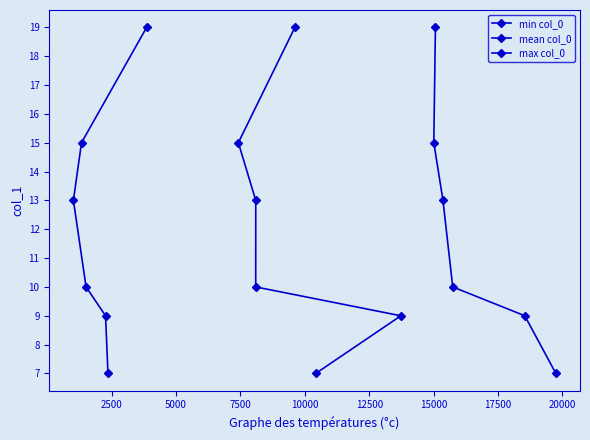

What is the value of the min col_0 point at the 4th from the left?

13